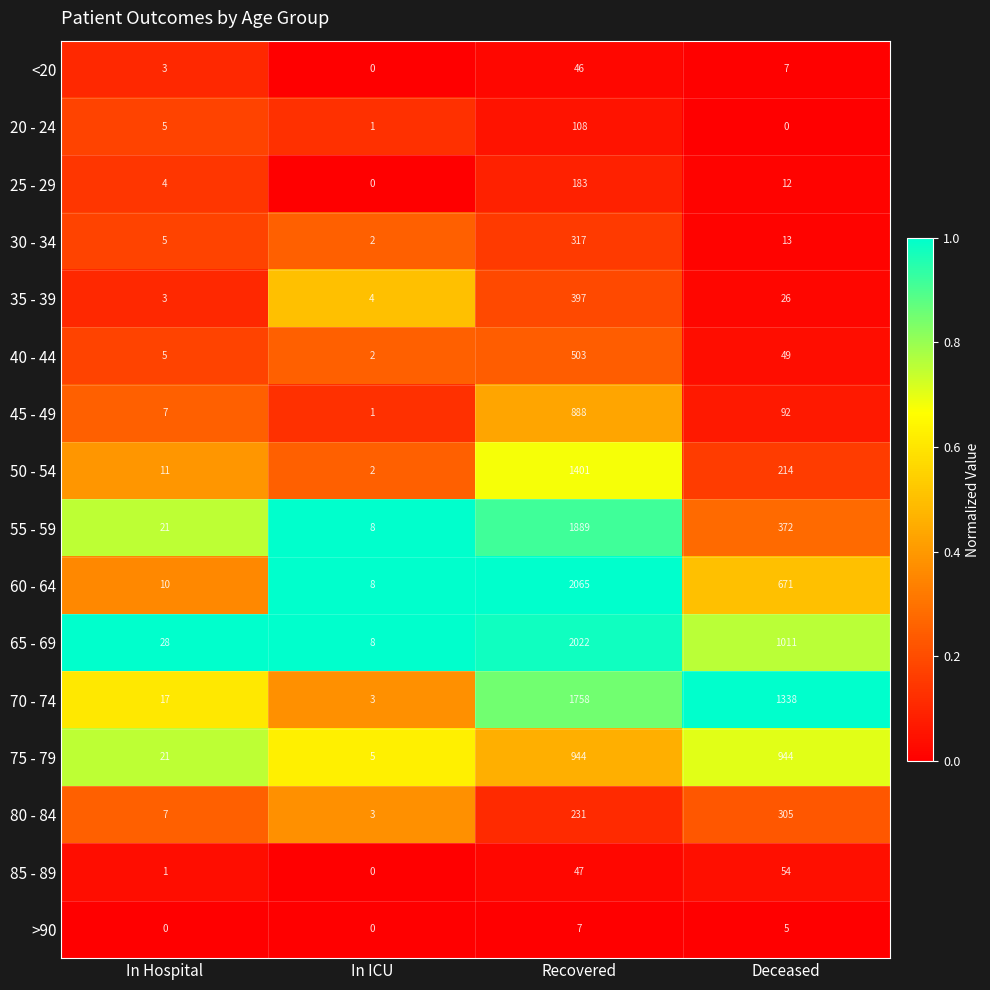

What is the sum of the 85 - 89 values at Deceased and In Hospital?

55